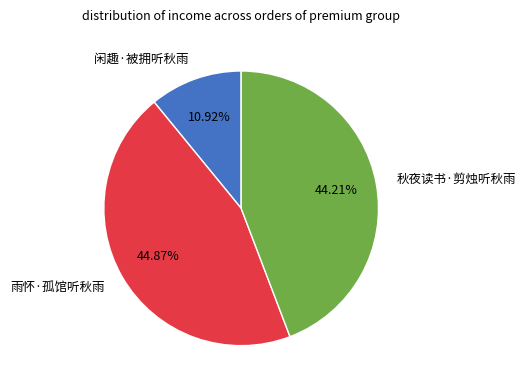

Do 秋夜读书·剪烛听秋雨 and 闲趣·被拥听秋雨 together represent more than half of the pie?

Yes